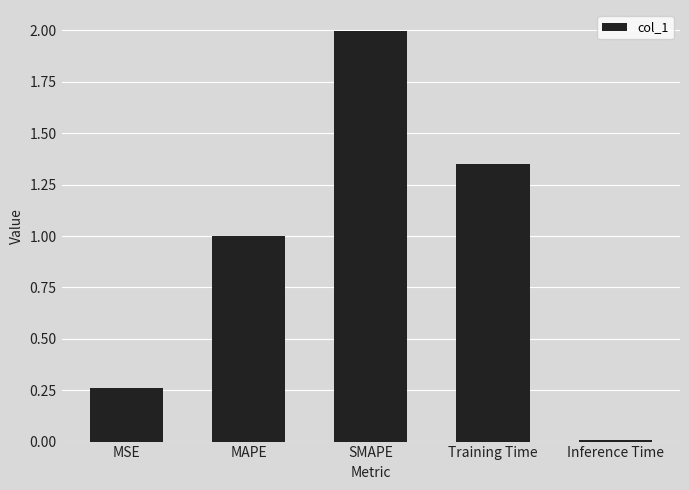

What is the average value?

0.9